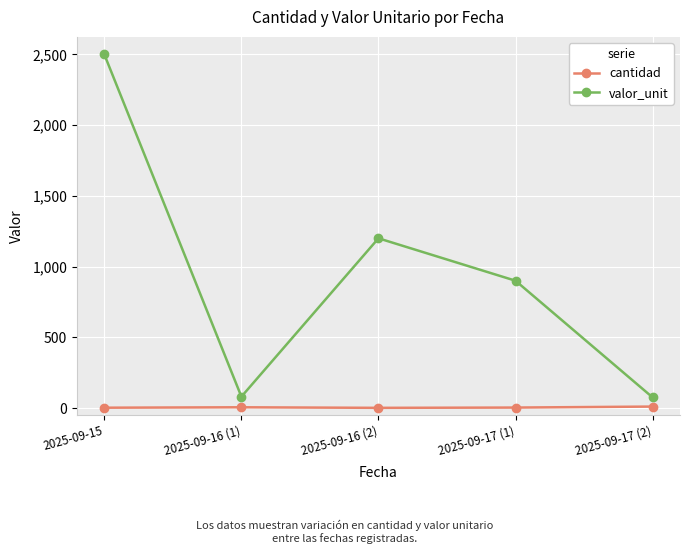

At how many categories does at least one series exceed 867?

3